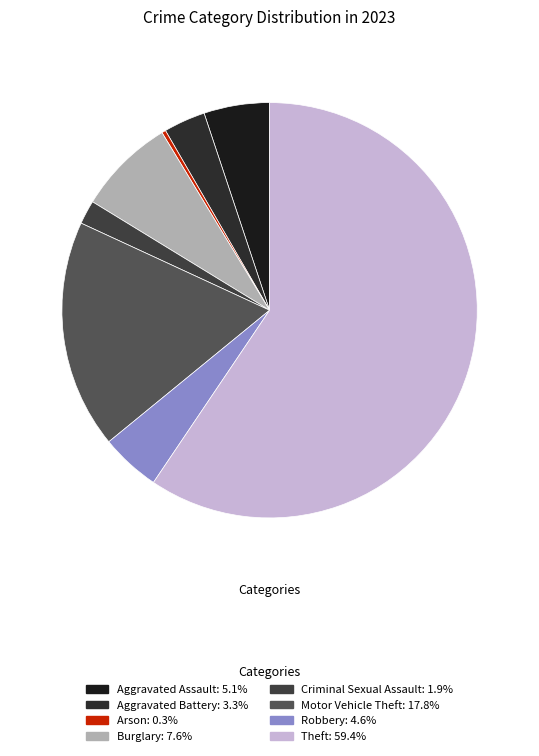

What percentage is the Aggravated Assault slice, to the nearest percent?

5%